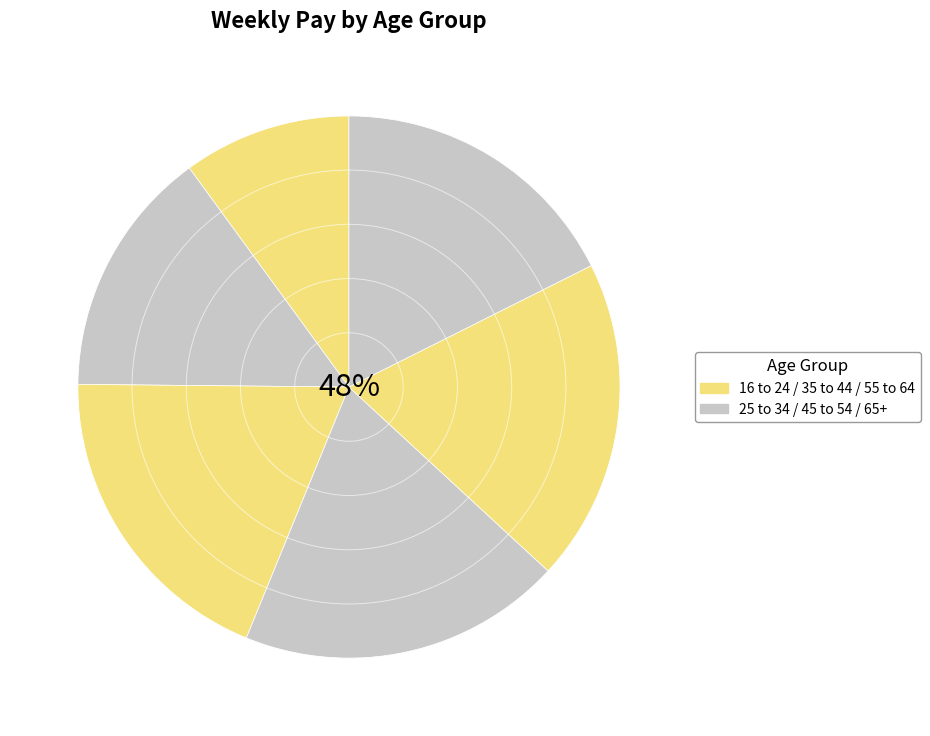

To the nearest percent, what portion does 55 to 64 represent?

19%